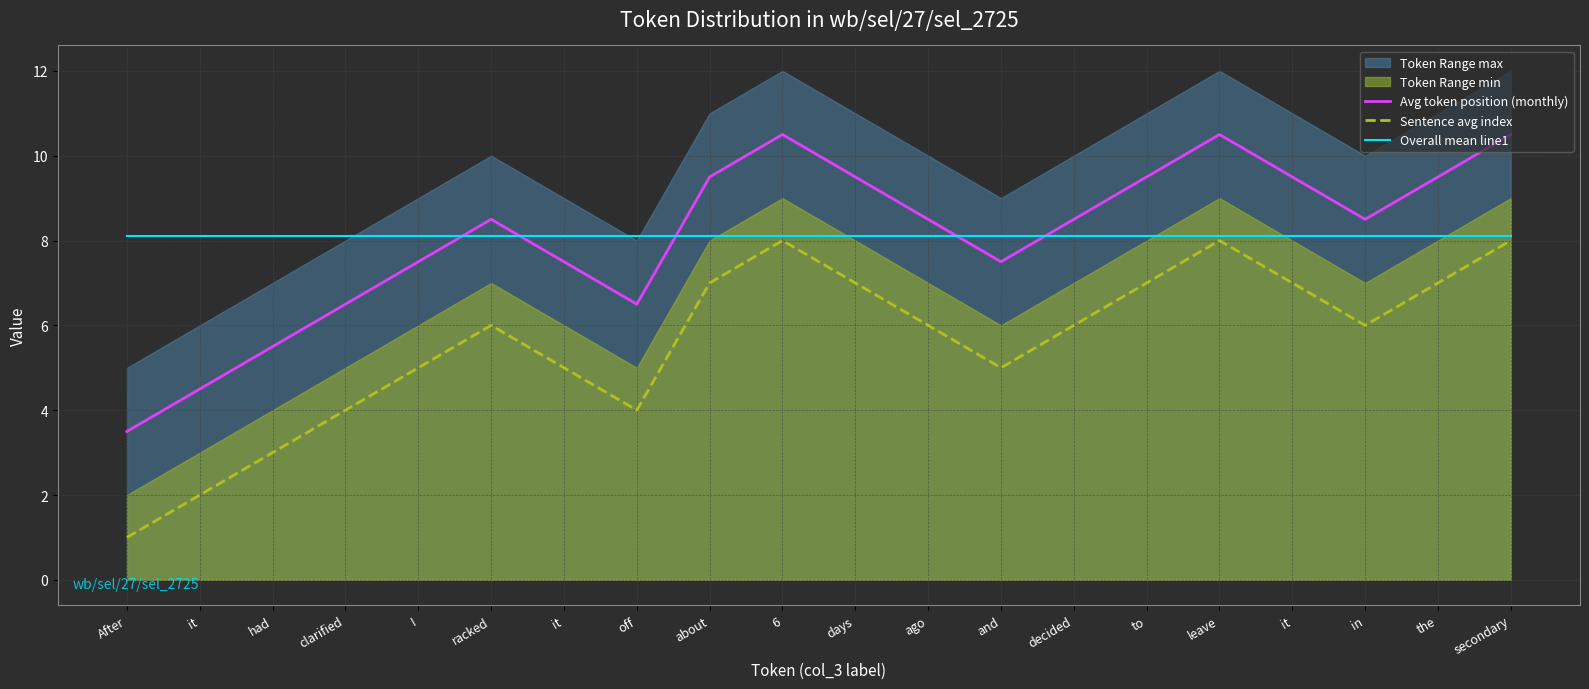

How many intersections are there between Overall mean line1 and Avg token position (monthly)?

5